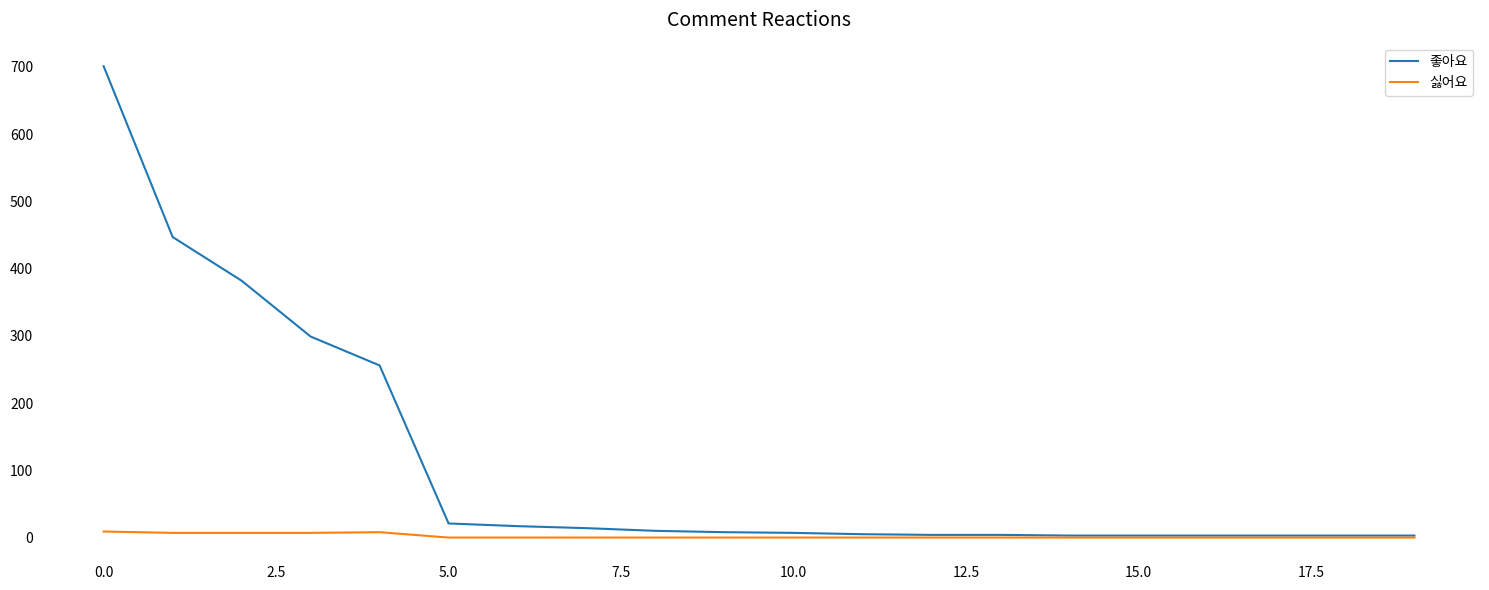

What is the sum of all 좋아요 values?

2193